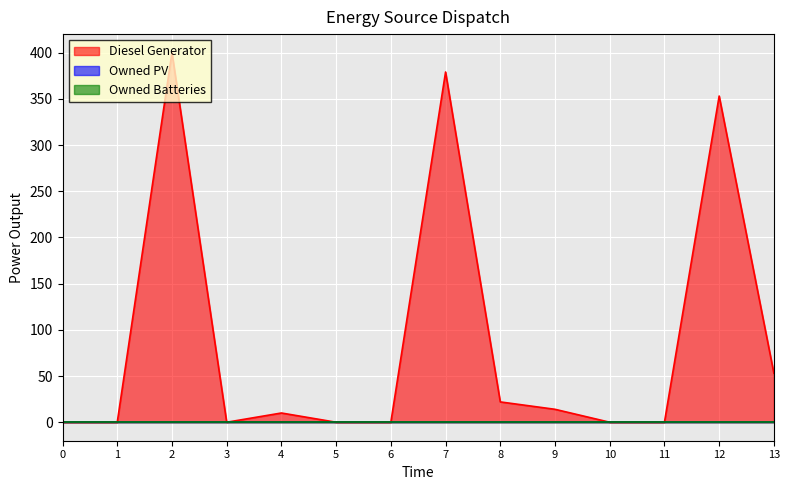

Rank the series at 2 from lowest to highest value.

Owned PV, Owned Batteries, Diesel Generator